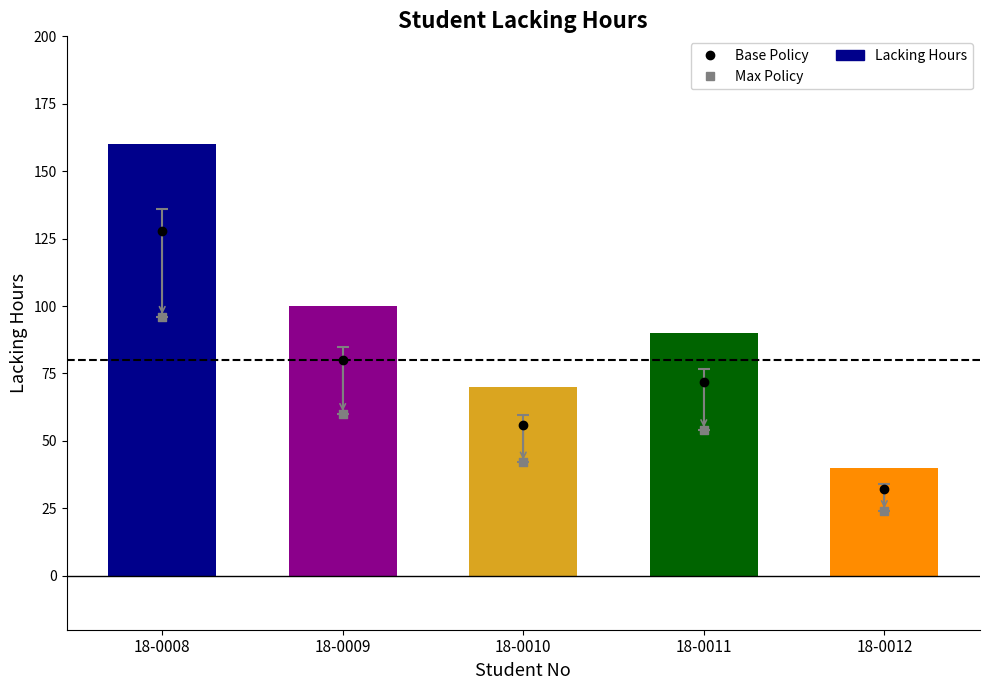

Which series has the widest spread of Y values?

lackingHours